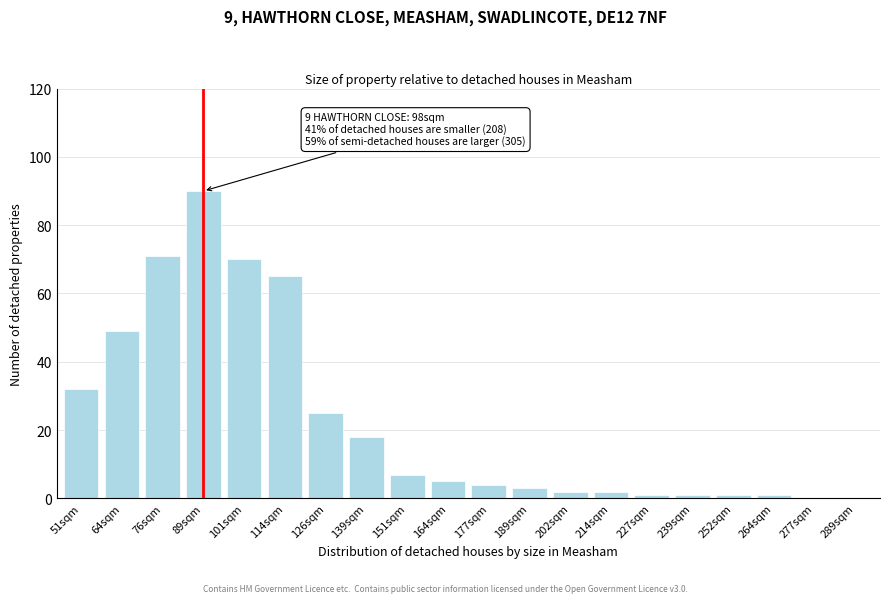

Reading right to left, extract all data points from this chart.

289sqm=0	277sqm=0	264sqm=1	252sqm=1	239sqm=1	227sqm=1	214sqm=2	202sqm=2	189sqm=3	177sqm=4	164sqm=5	151sqm=7	139sqm=18	126sqm=25	114sqm=65	101sqm=70	89sqm=90	76sqm=71	64sqm=49	51sqm=32